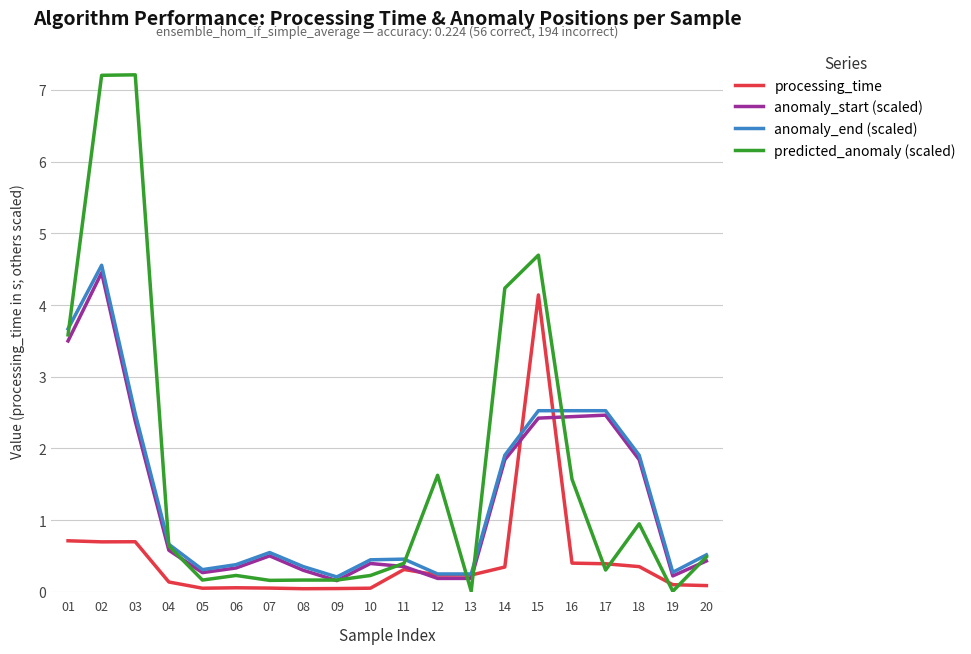

What is the maximum value shown in the chart?

7.2